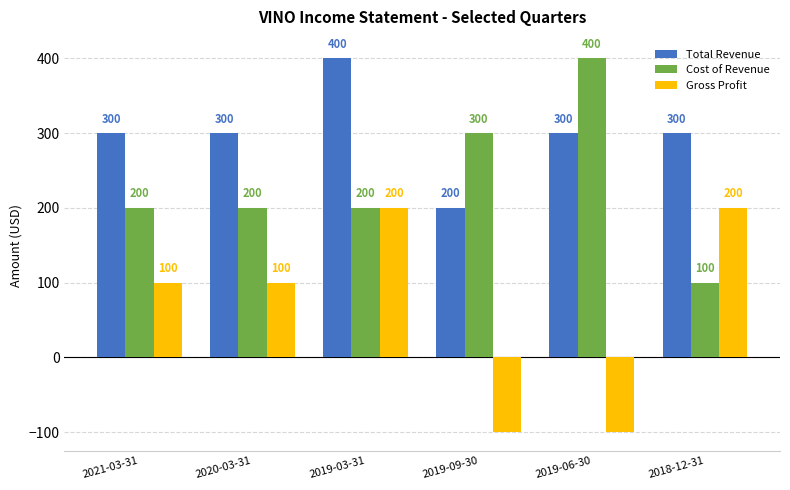

Which series has the largest total across all categories?

Total Revenue